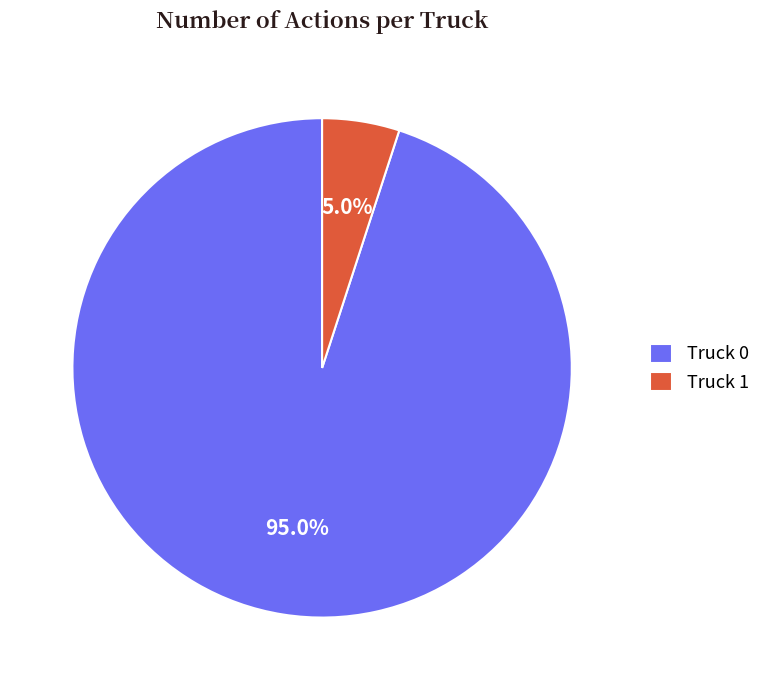

Is it true that Truck 1 is 20% of the pie?

False